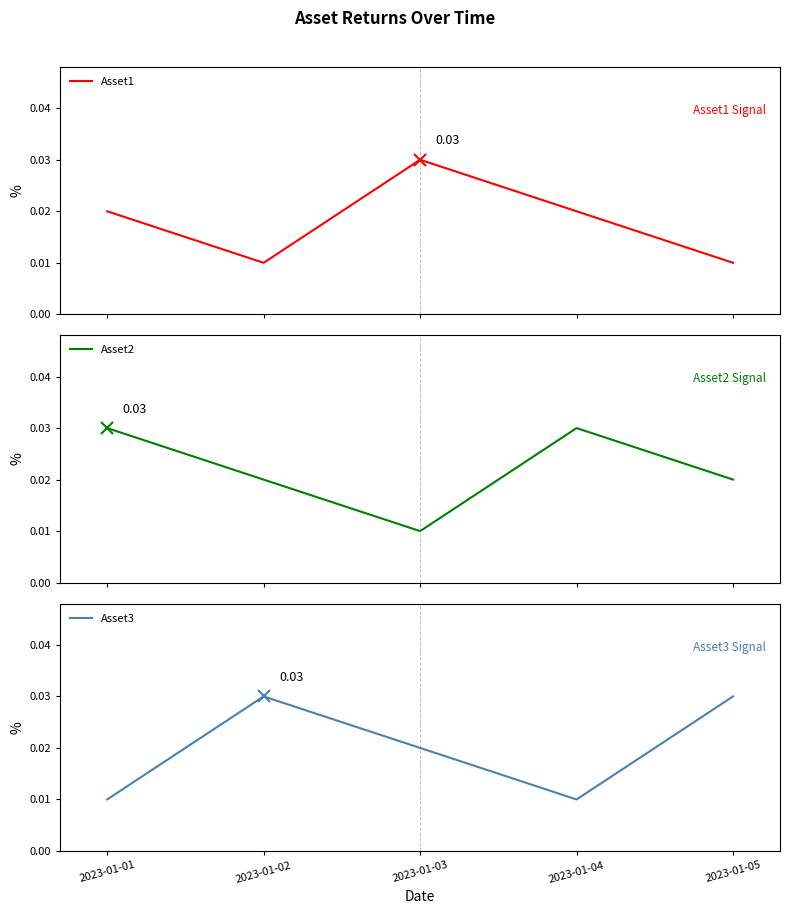

How many intersections are there between Asset1 and Asset2?

2